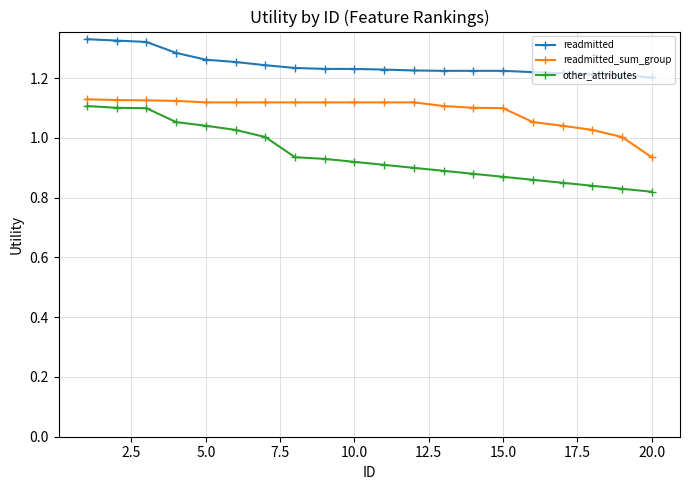

Rank the series by their average value, from highest to lowest.

readmitted, readmitted_sum_group, other_attributes